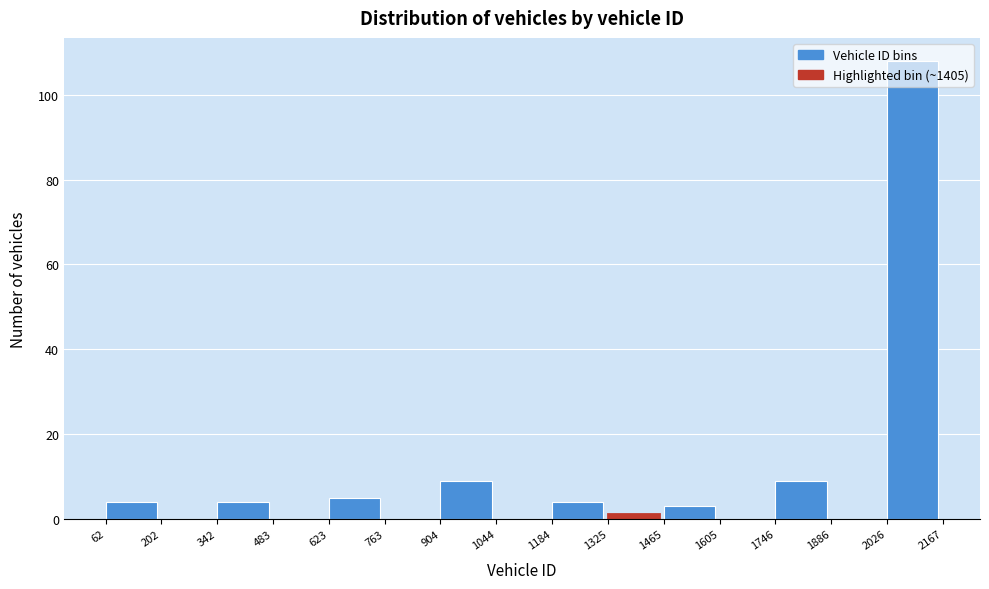

Over which range of the x-axis is the bar tallest?

2026 to 2167